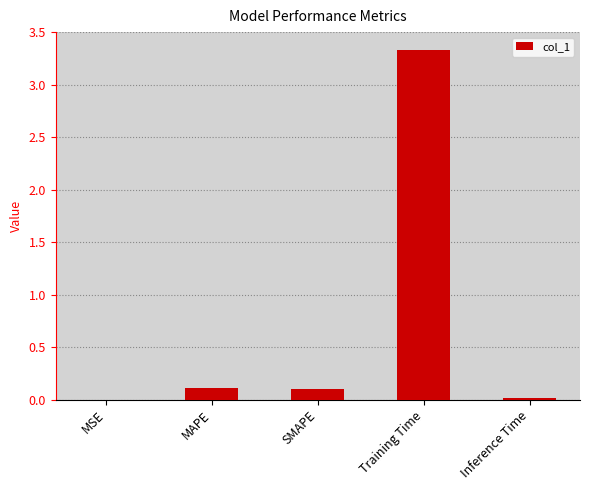

At which category does the chart reach its peak across all series?

Training Time